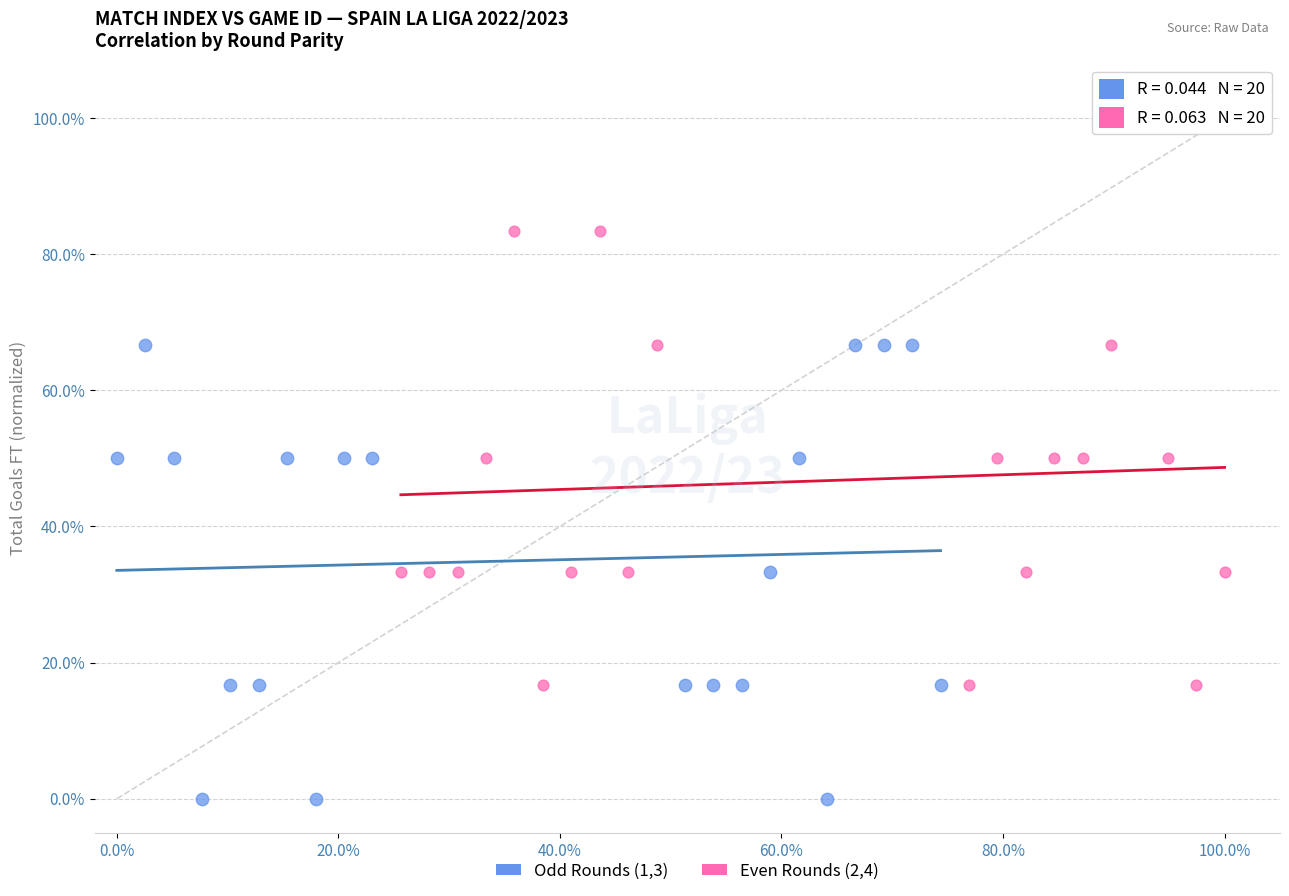

Which series reaches the minimum Y coordinate?

Odd Rounds (1,3)